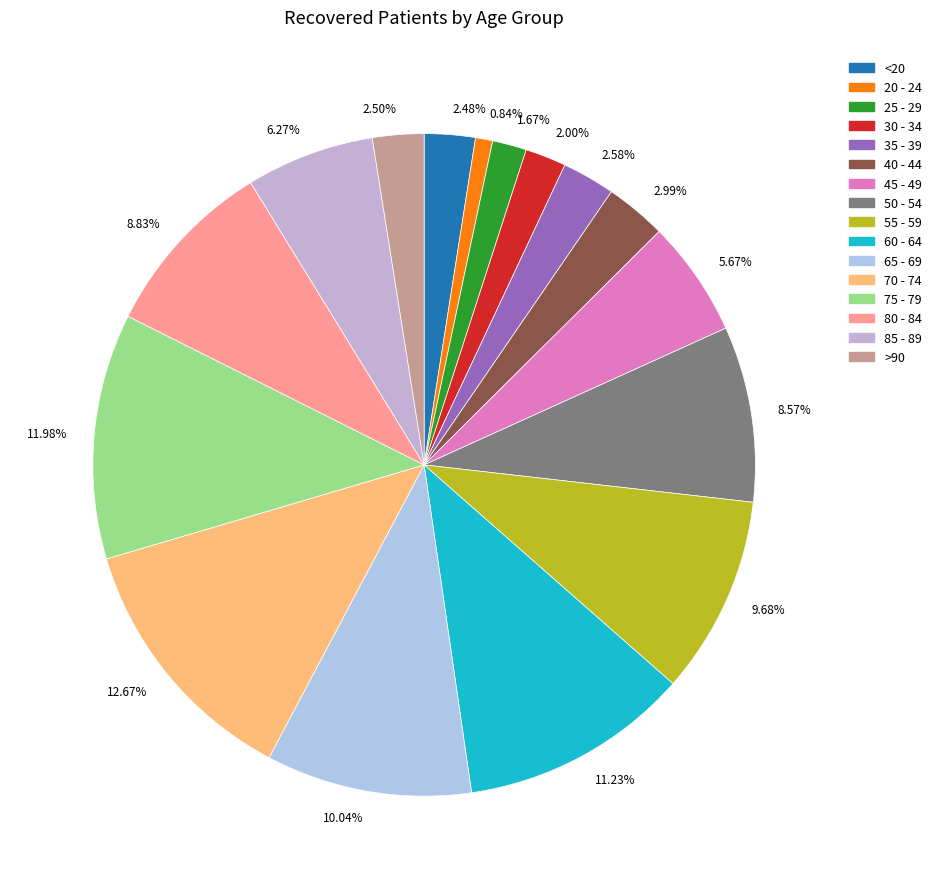

Does any single category account for the majority?

No